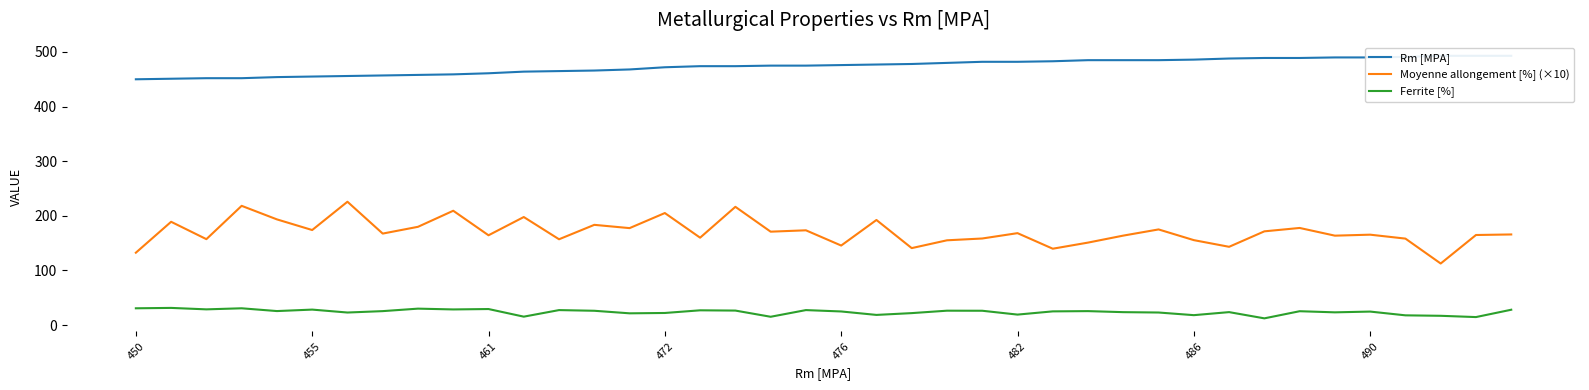

True or false: Rm [MPA] and Ferrite [%] cross at least once.

False